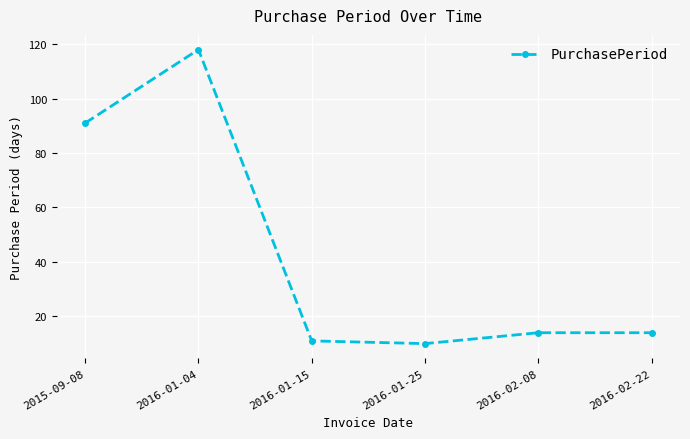

What is the greatest value displayed?

118